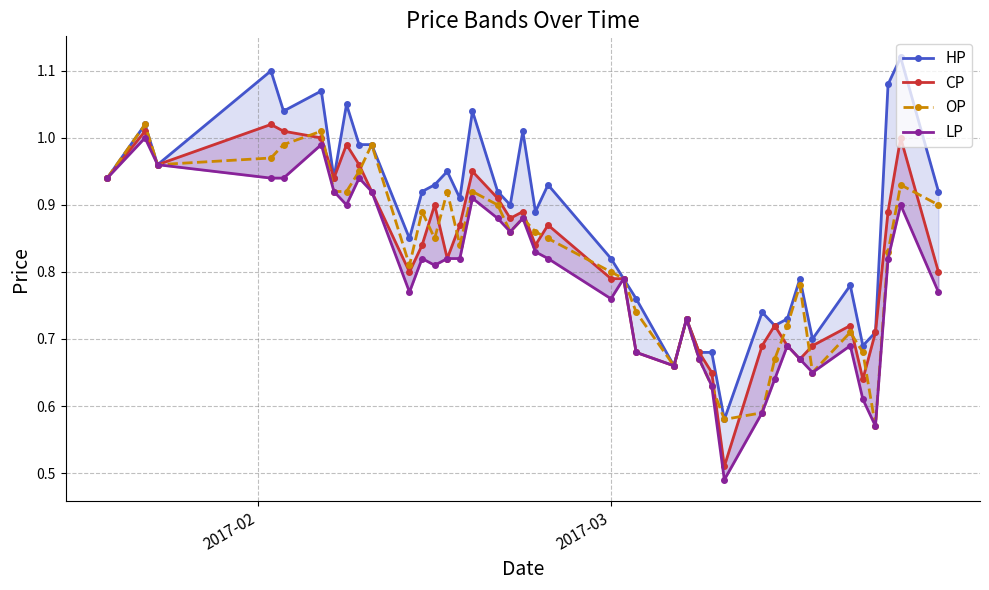

True or false: HP and CP intersect in this chart.

False